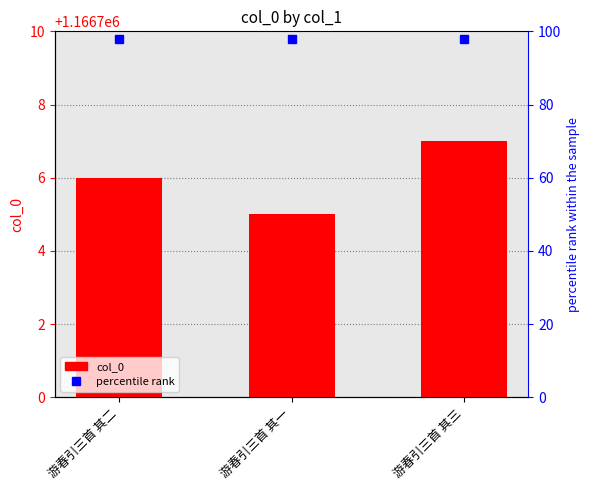

The value at 游春引三首 其三 is 1166707. True or false?

True